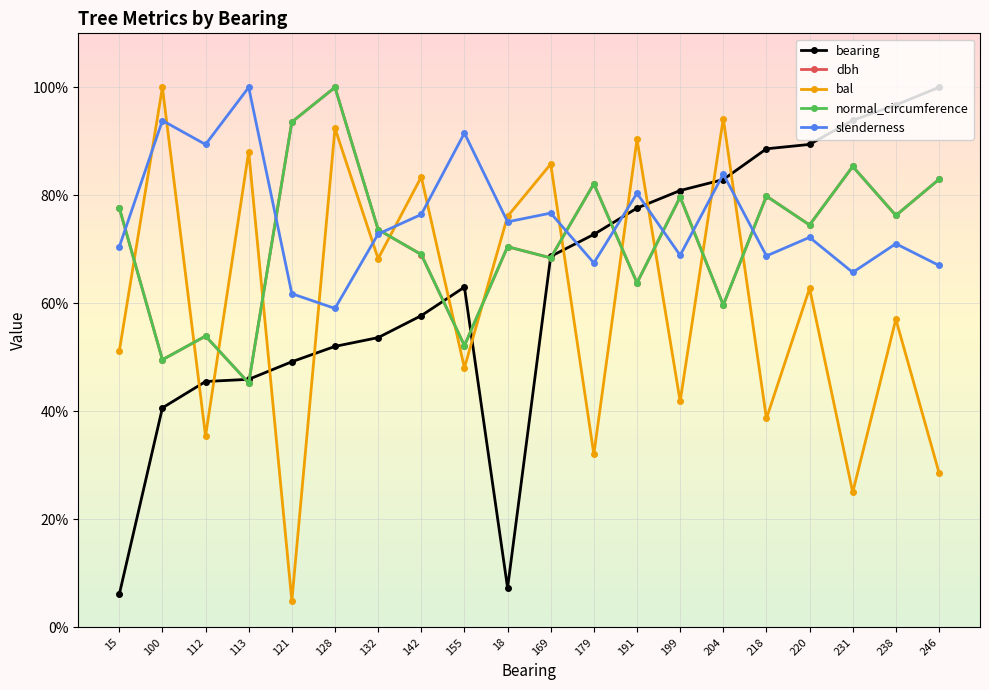

Which series has the largest range (max minus min)?

bal